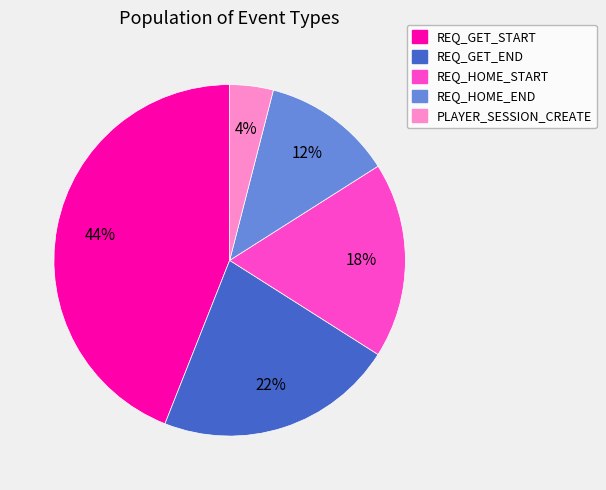

To the nearest percent, what is the average slice percentage?

20%